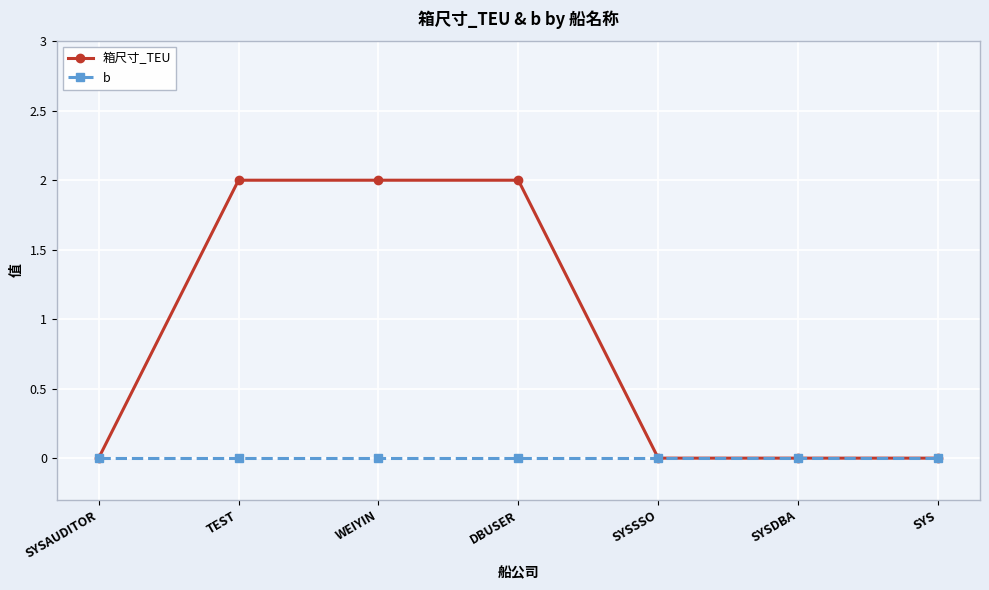

What is the difference between the 箱尺寸_TEU values at SYSAUDITOR and WEIYIN?

2